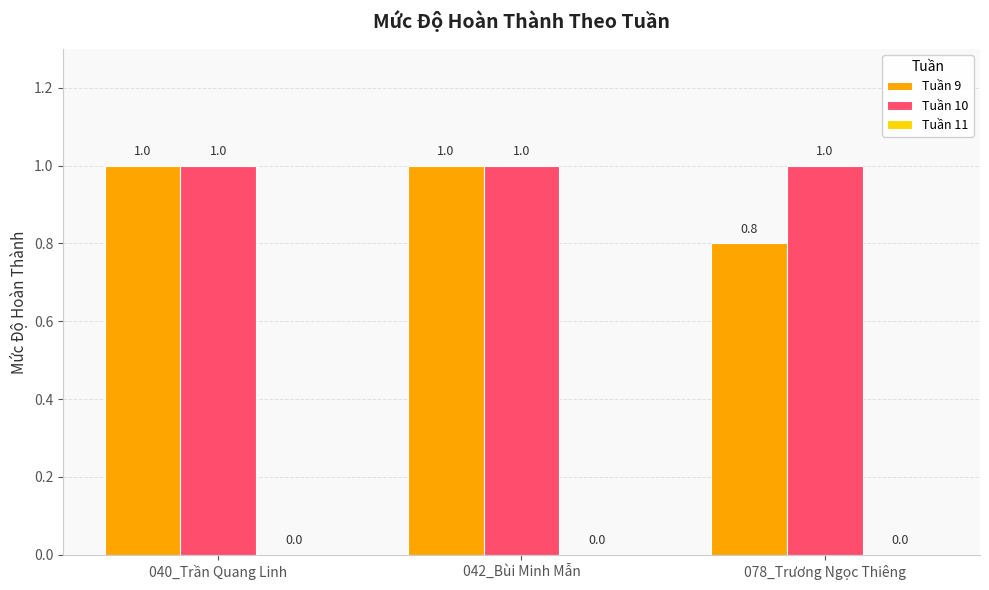

What is the total value across all series at 078_Trương Ngọc Thiêng?

1.8